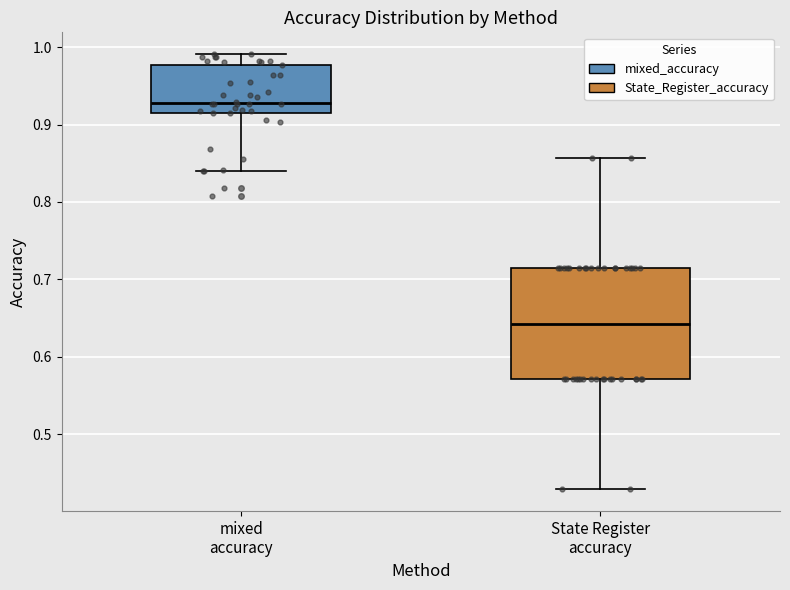

Which box's median line is the highest?

mixed accuracy